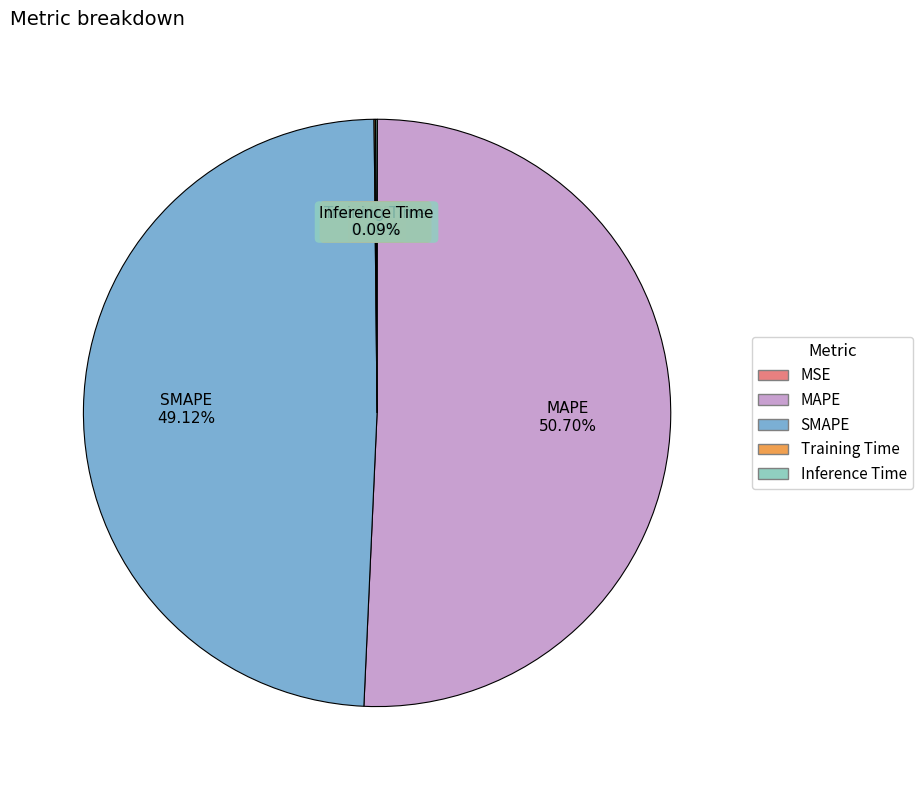

Which slice represents more than half of the pie?

MAPE